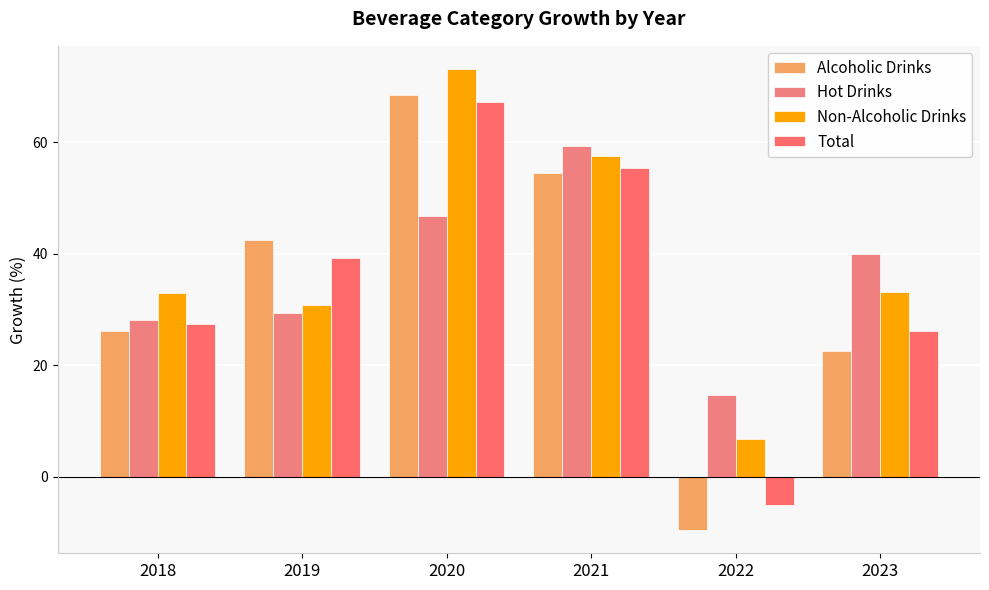

What are all the series names shown in the legend?

Alcoholic Drinks, Hot Drinks, Non-Alcoholic Drinks, Total